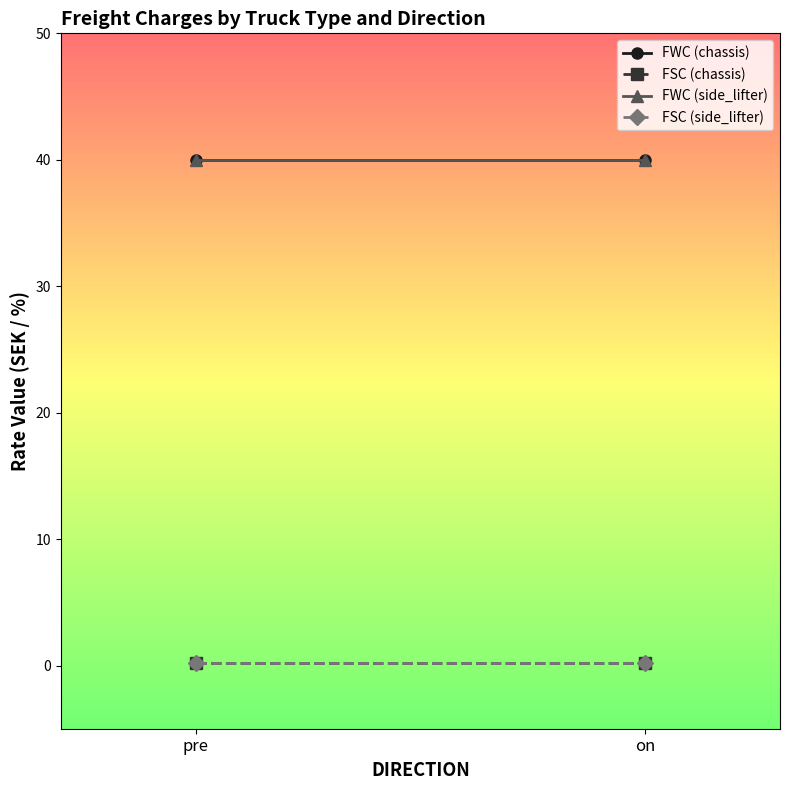

True or false: FWC (chassis) has a value of 12.6 at pre.

False